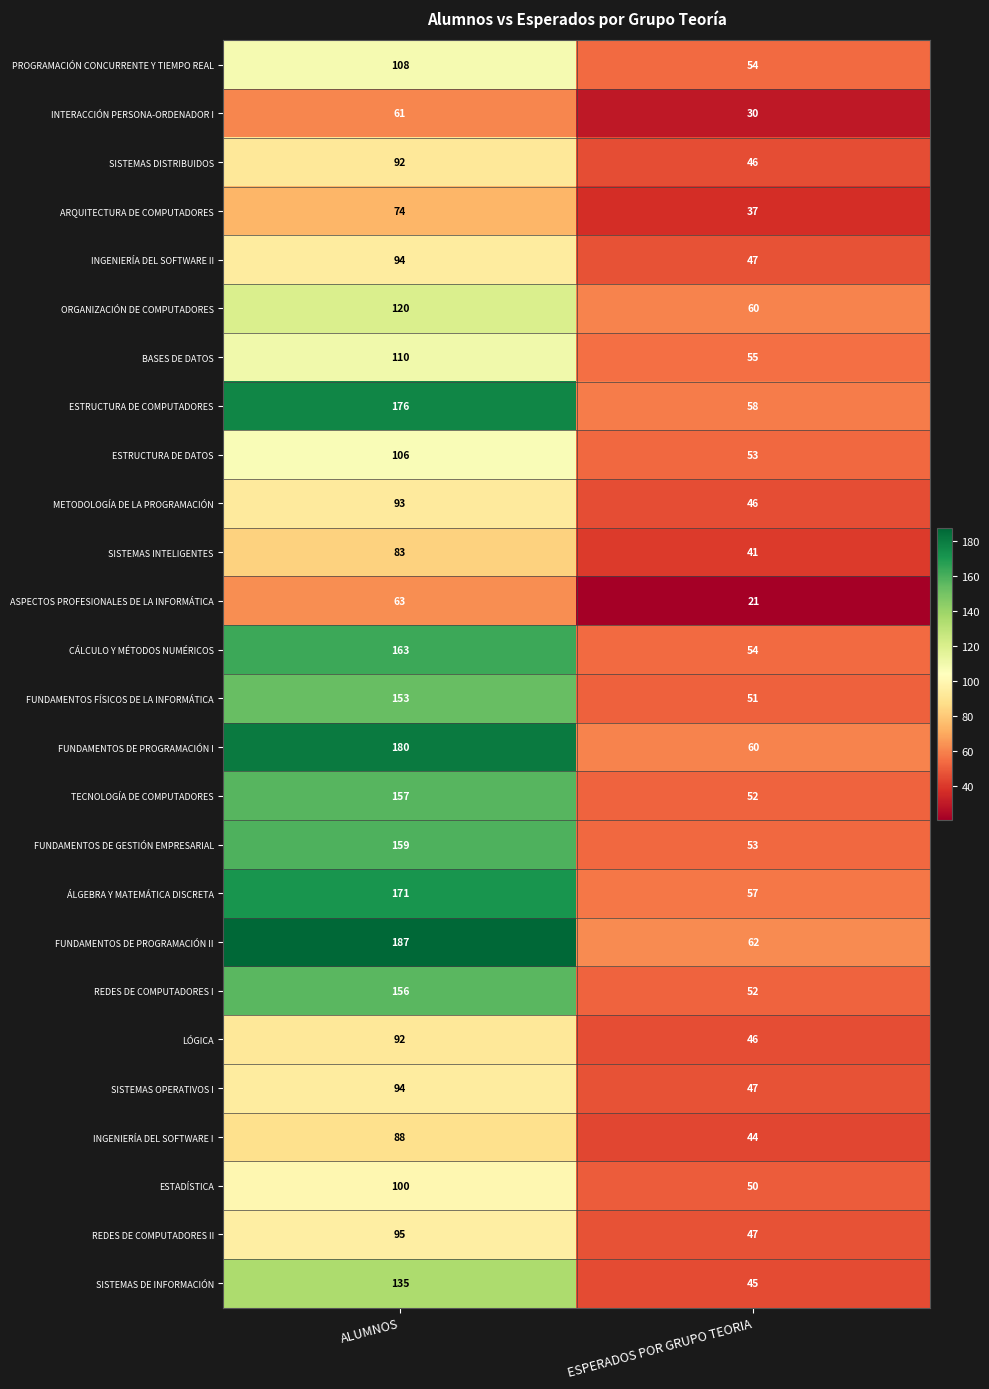

What is the sum of all INTERACCIÓN PERSONA-ORDENADOR I values?

91